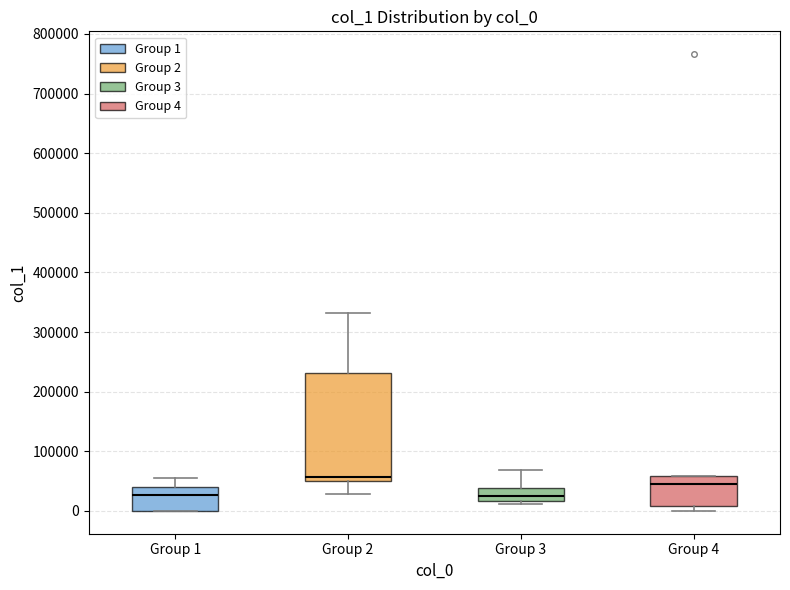

Comparing the boxes themselves (not the whiskers), which one is the tallest?

Group 2